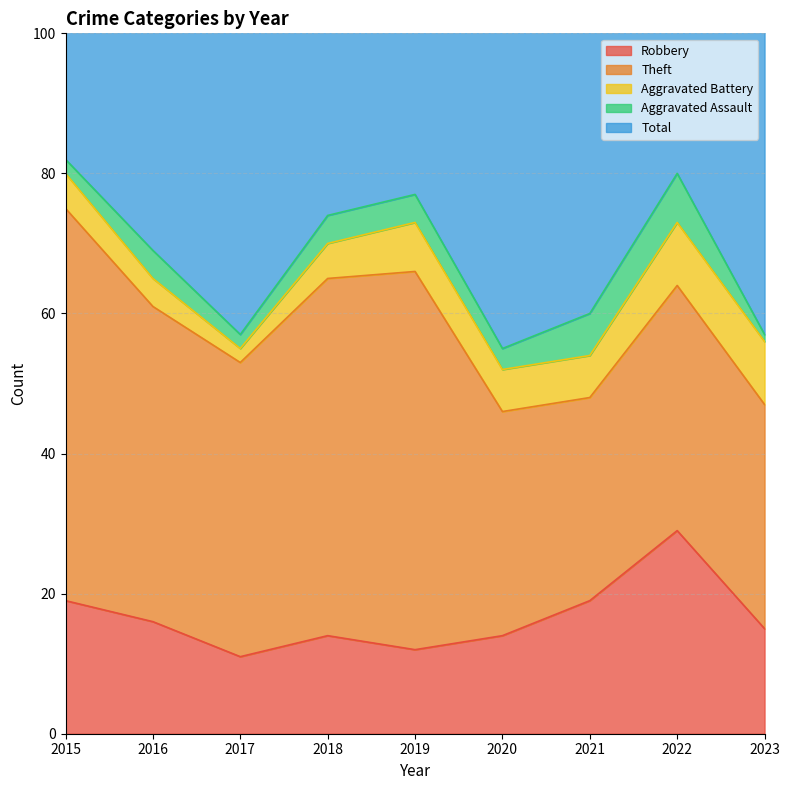

What is the difference between the highest and lowest values at 2016?

66